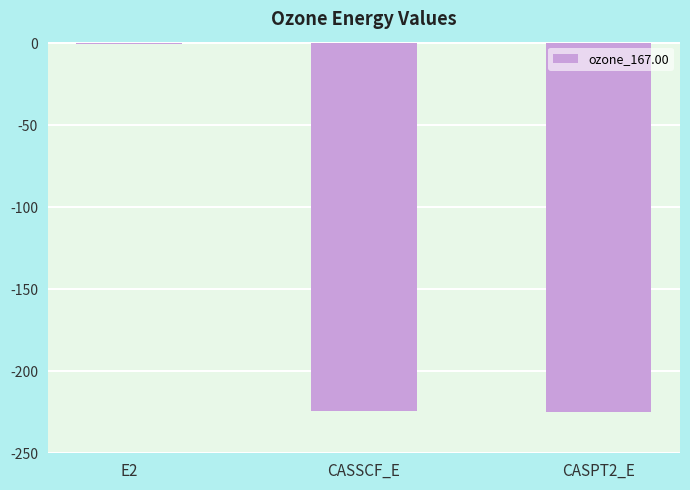

Count the number of categories in the chart.

3